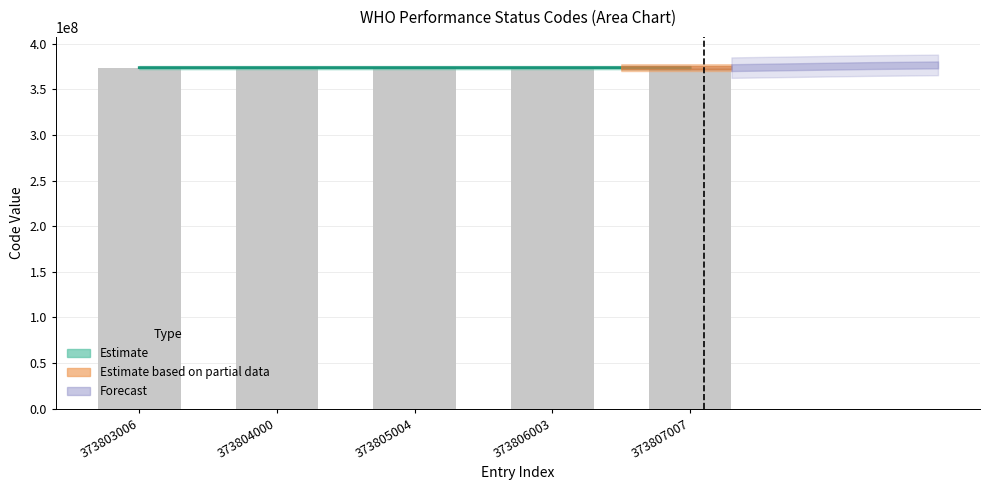

What is the maximum value shown in the chart?

373807007